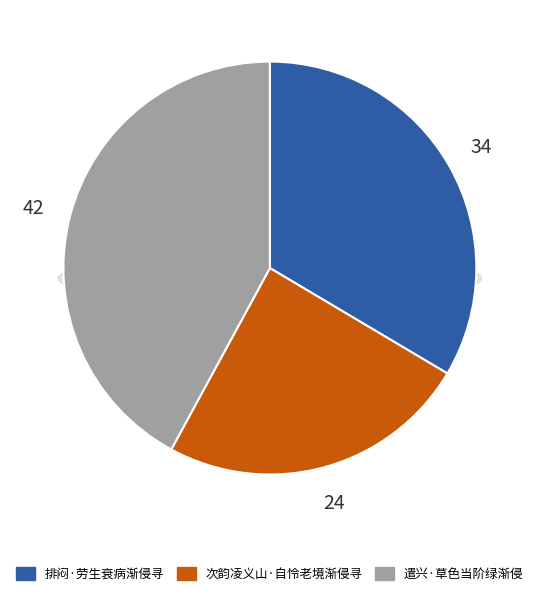

Count the number of slices in the pie.

3